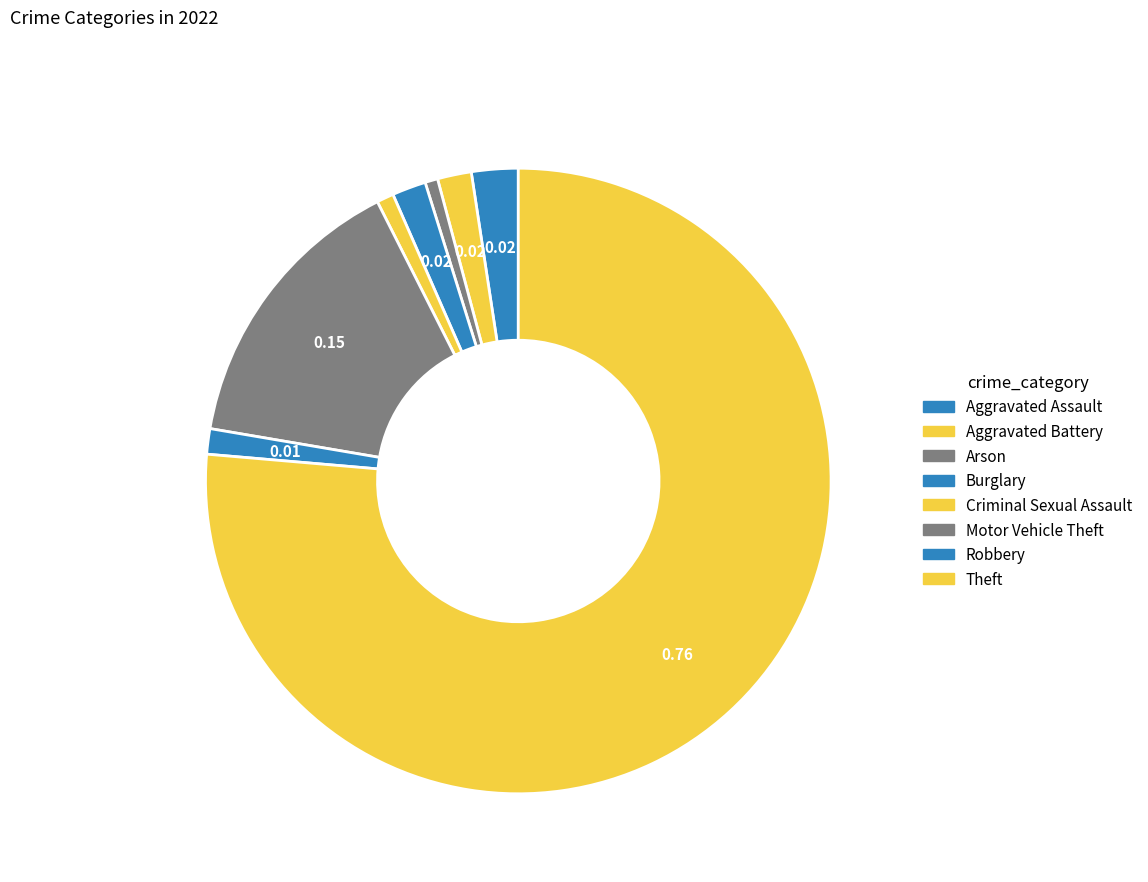

How many slices are in this pie chart?

8